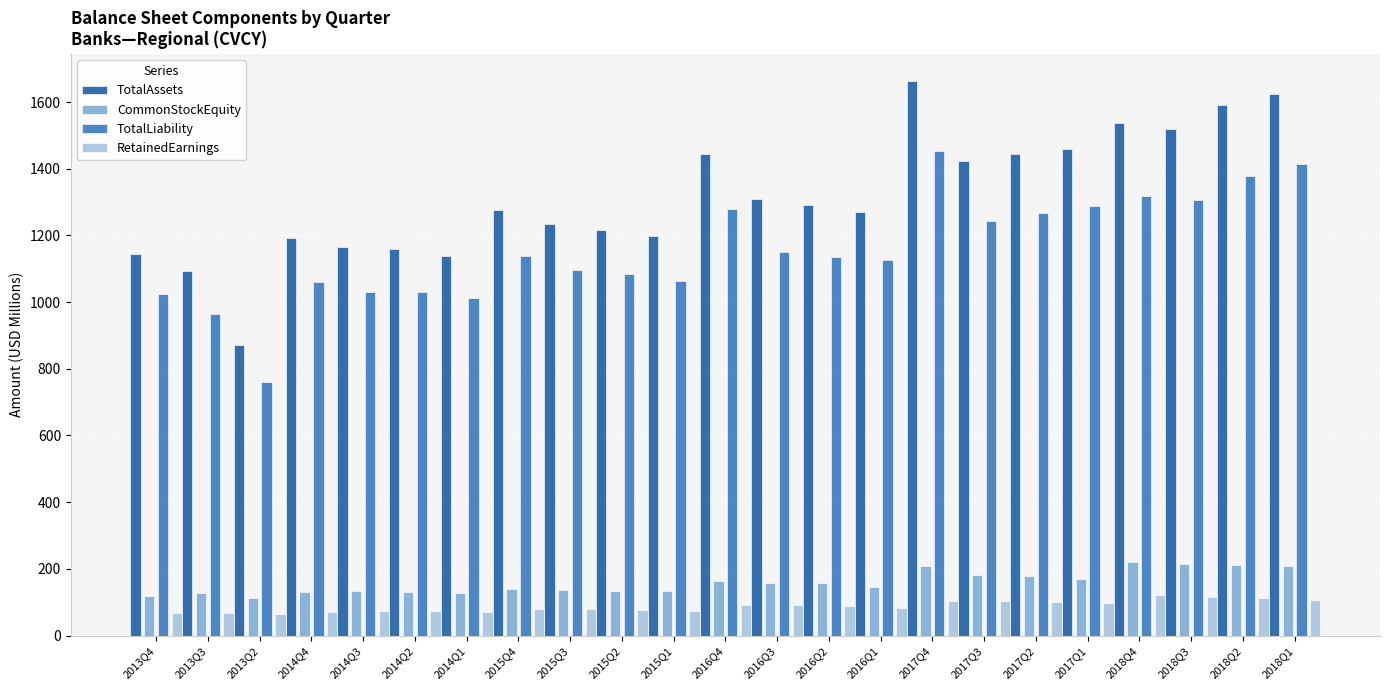

What is the average value of the TotalLiability series?

1157.7